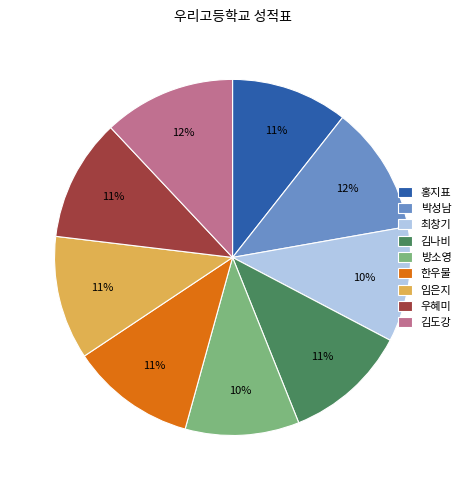

Which has a higher value, 박성남 or 최창기?

박성남